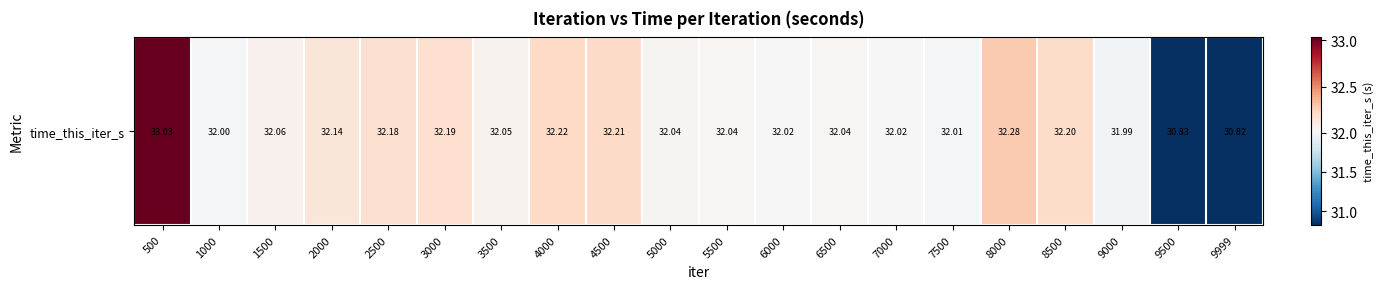

Which has a higher value, 7000 or 8500?

8500